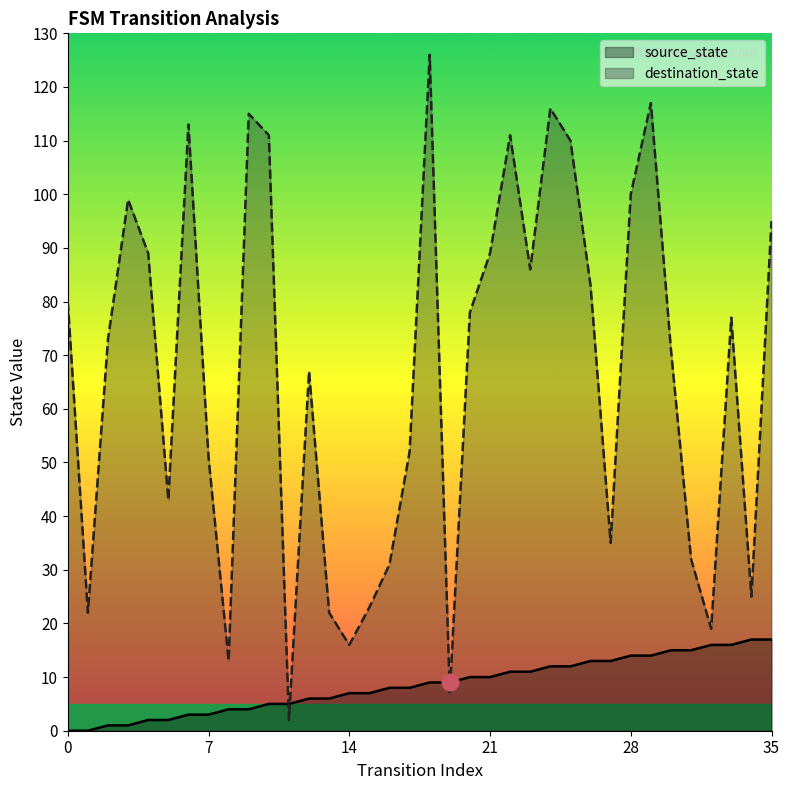

Count the number of data series in this chart.

2